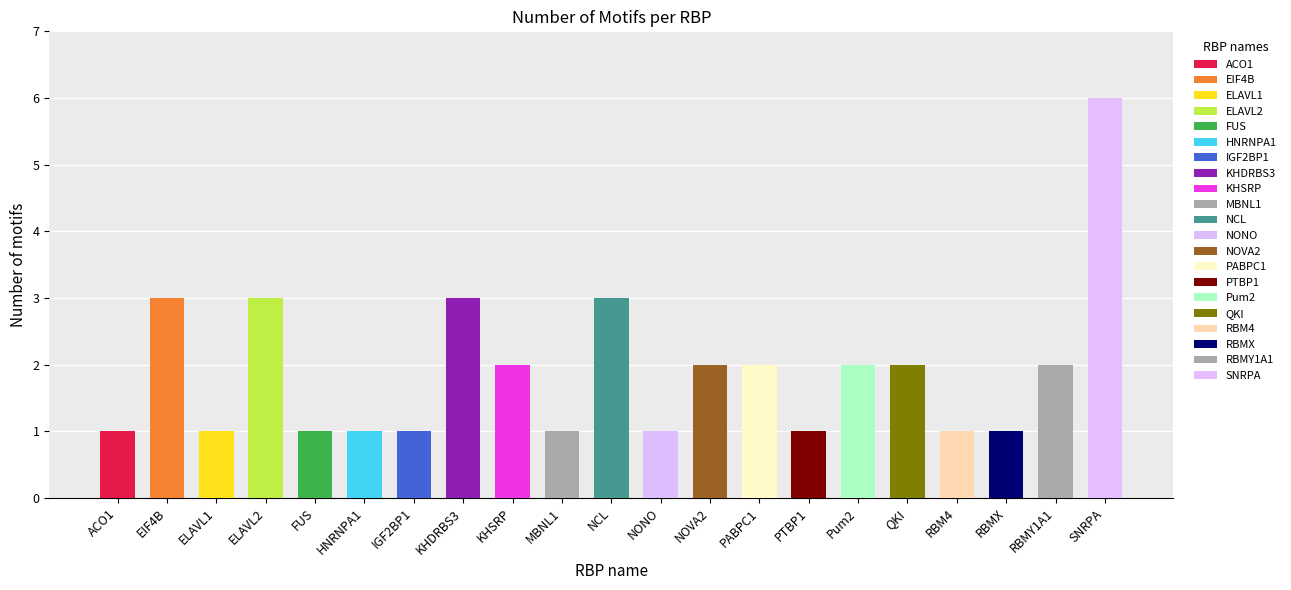

Which category has the highest value across all series?

SNRPA